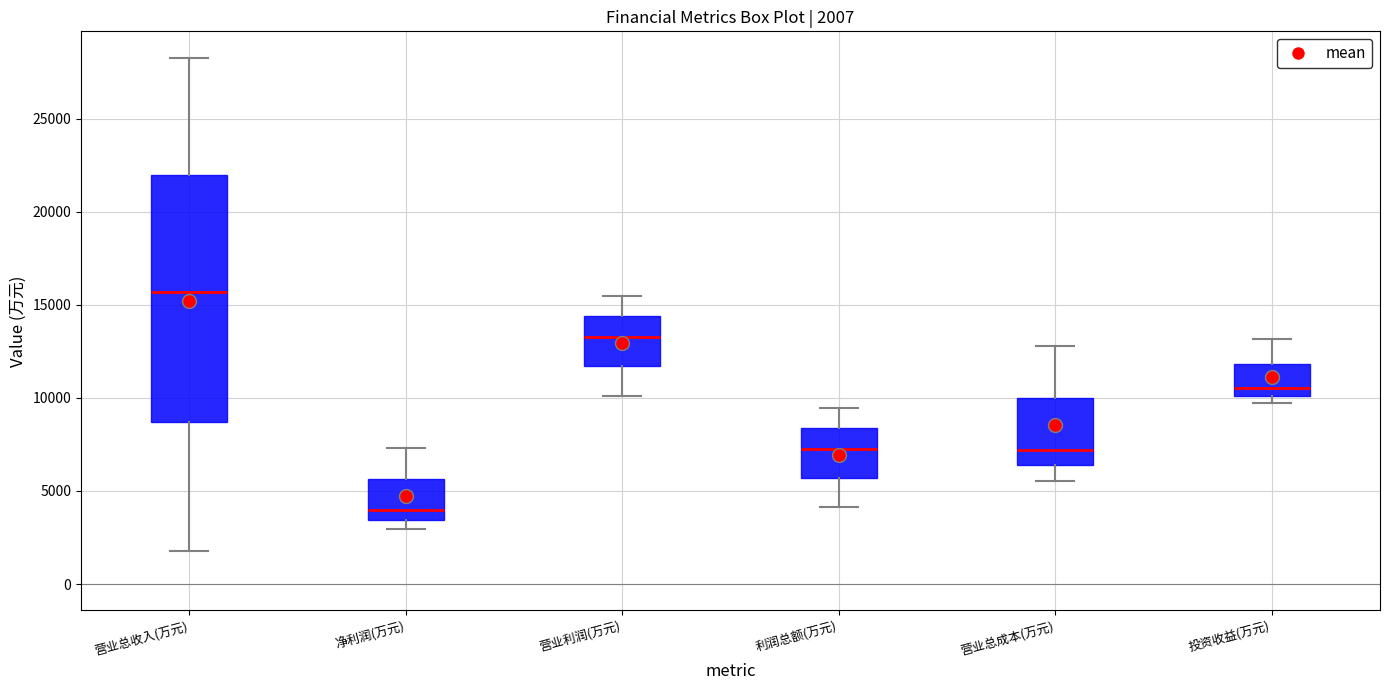

Which box's median line is the highest?

营业总收入(万元)